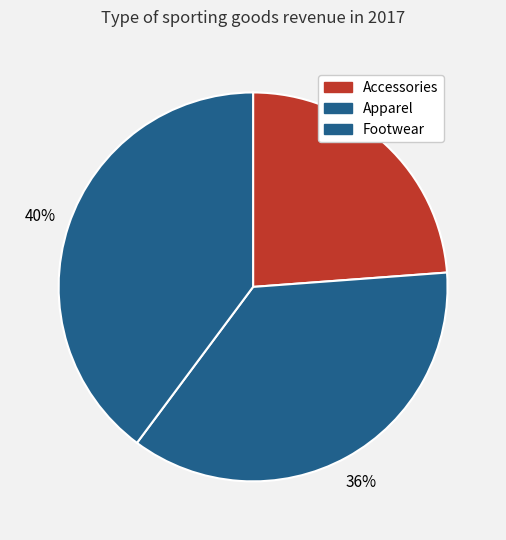

Which category has the smallest portion of the pie?

Accessories